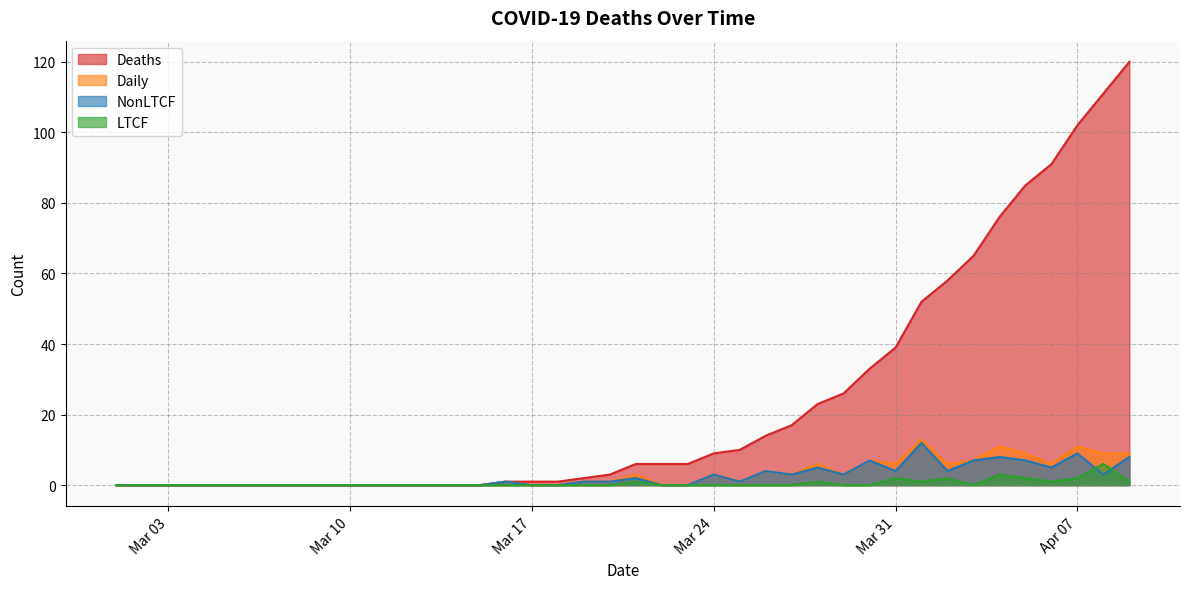

How many lines are shown in the chart?

4